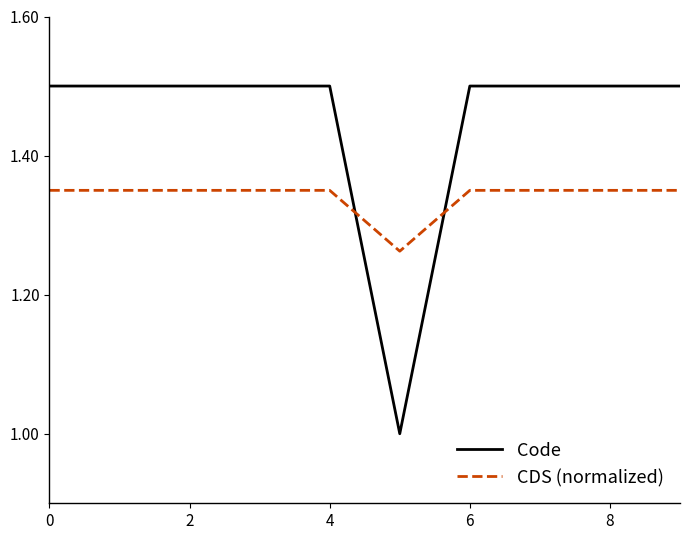

What is the maximum value shown in the chart?

1.5